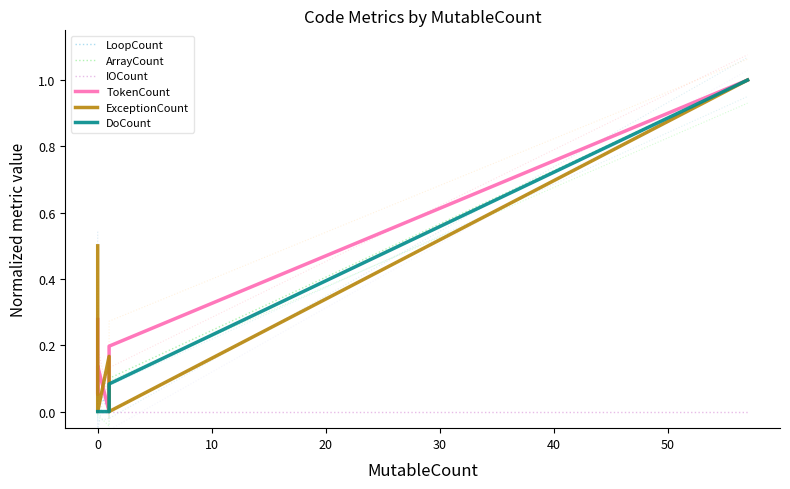

How many data points in LoopCount are above 0?

3